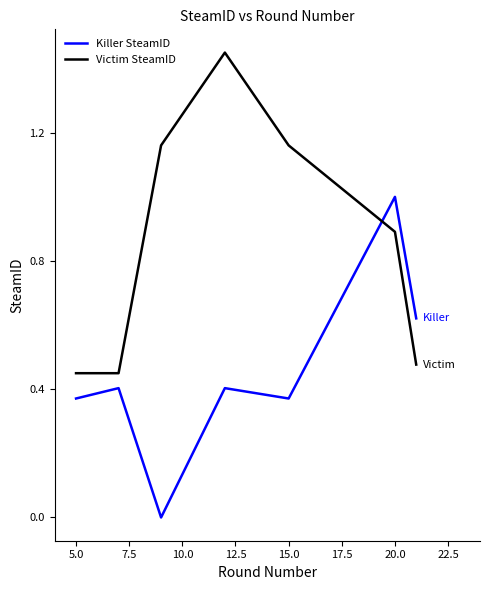

How many positive values does the Killer SteamID series have?

6